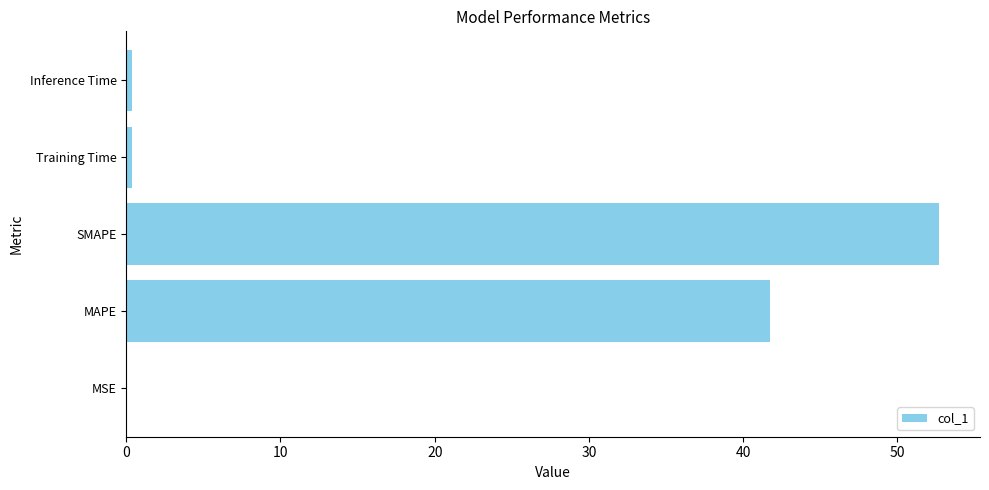

True or false: the data shows 0.0 at MSE.

True